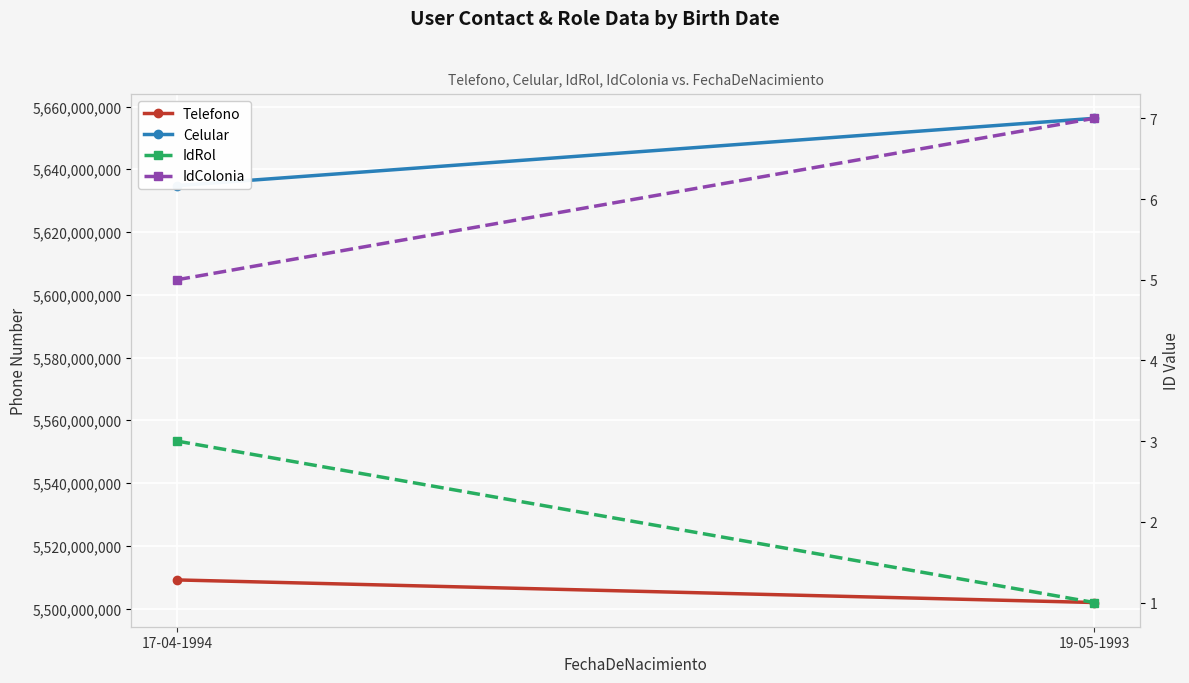

What is the spread (max minus min) of values at 17-04-1994?

5634783475